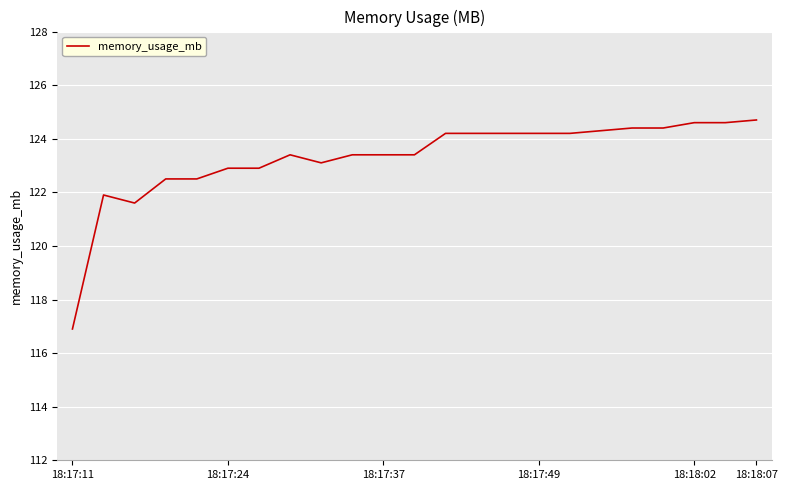

What is the difference between the maximum and minimum values?

7.8